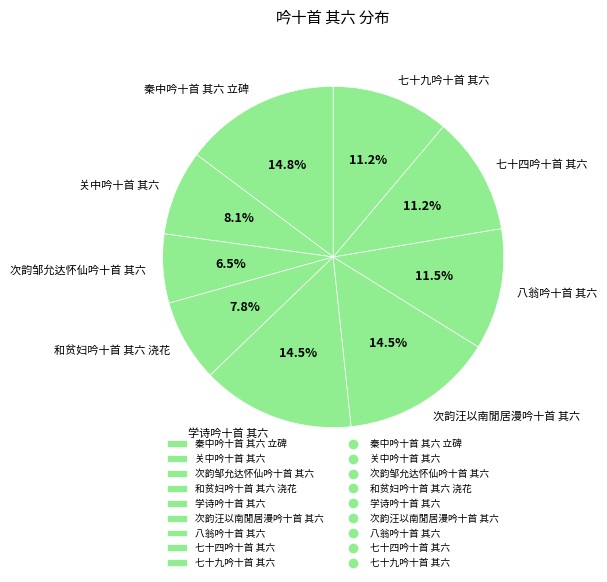

What is the smallest slice in the pie chart?

次韵邹允达怀仙吟十首 其六